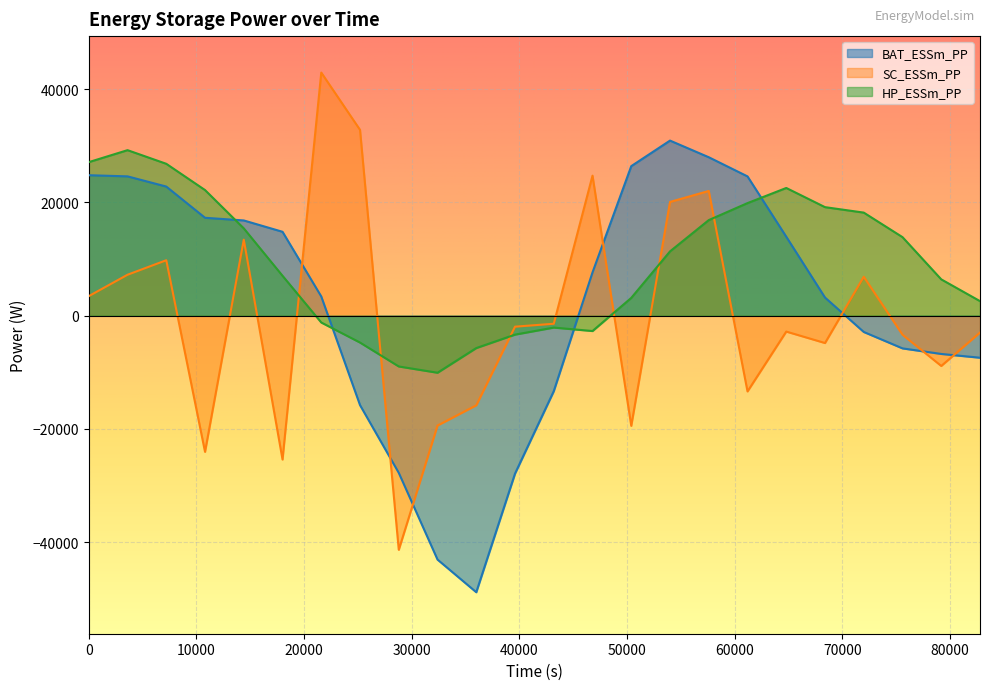

Between 7200 and 10800, which series saw the biggest shift?

SC_ESSm_PP